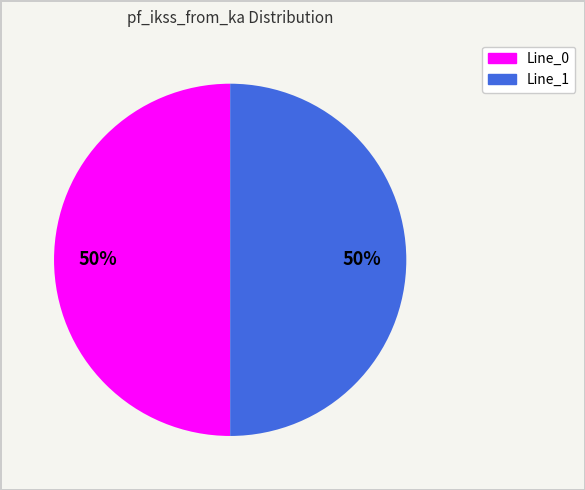

How many slices are in this pie chart?

2